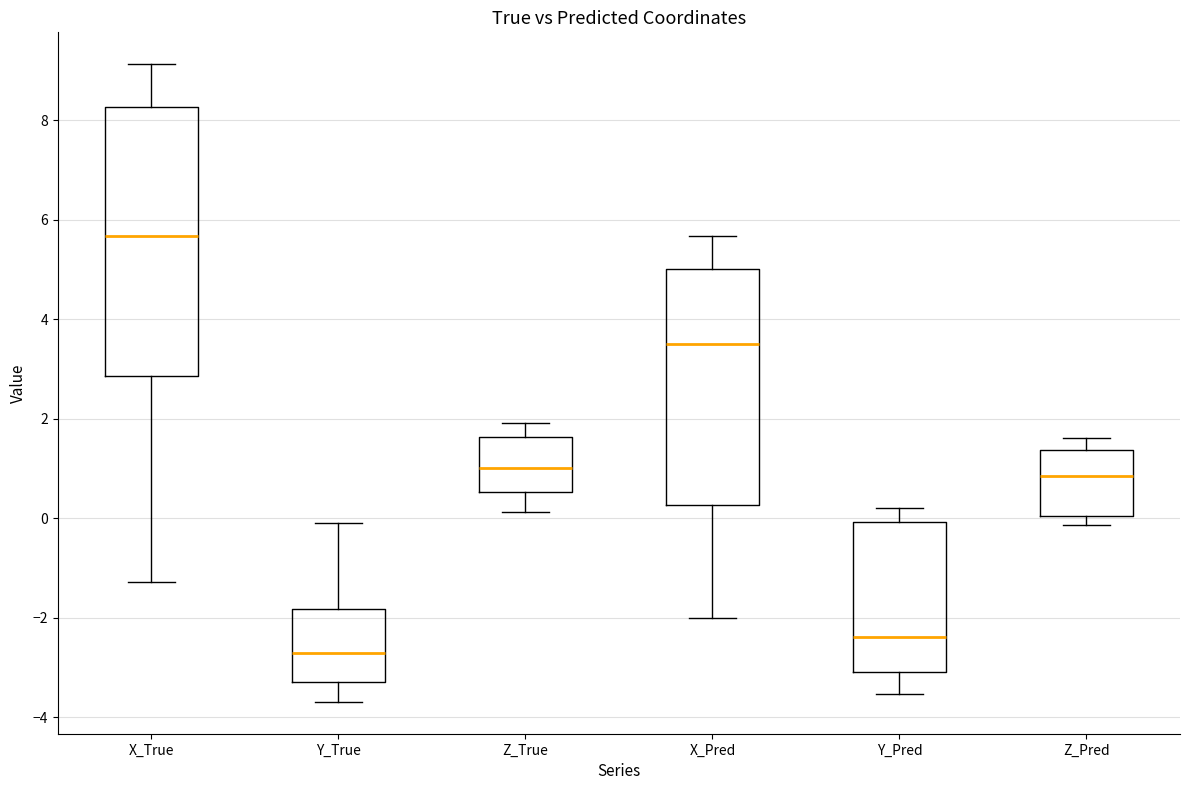

Reading left to right, transcribe this box plot: for each box, give where its median line is, the range the box spans, and where its two whiskers end, as read against the y-axis. The values are not printed on the chart, so give them approximately, as read against the axis.

X_True: median 5.6, box 2.8 to 8.2, whiskers -1.2 to 9.2
Y_True: median -2.8, box -3.2 to -1.8, whiskers -3.6 to 0.0
Z_True: median 1.0, box 0.6 to 1.6, whiskers 0.2 to 2.0
X_Pred: median 3.6, box 0.2 to 5.0, whiskers -2.0 to 5.6
Y_Pred: median -2.4, box -3.0 to 0.0, whiskers -3.6 to 0.2
Z_Pred: median 0.8, box 0.0 to 1.4, whiskers -0.2 to 1.6